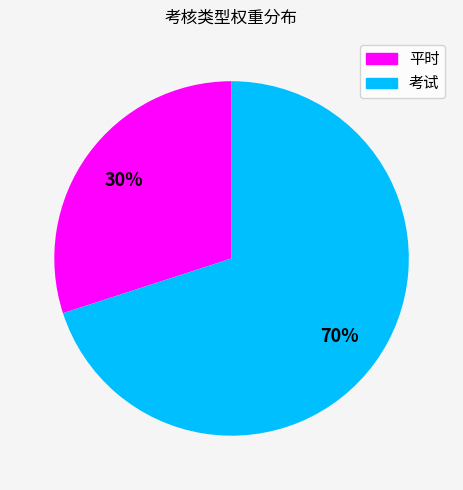

Do 考试 and 平时 together represent more than half of the pie?

Yes